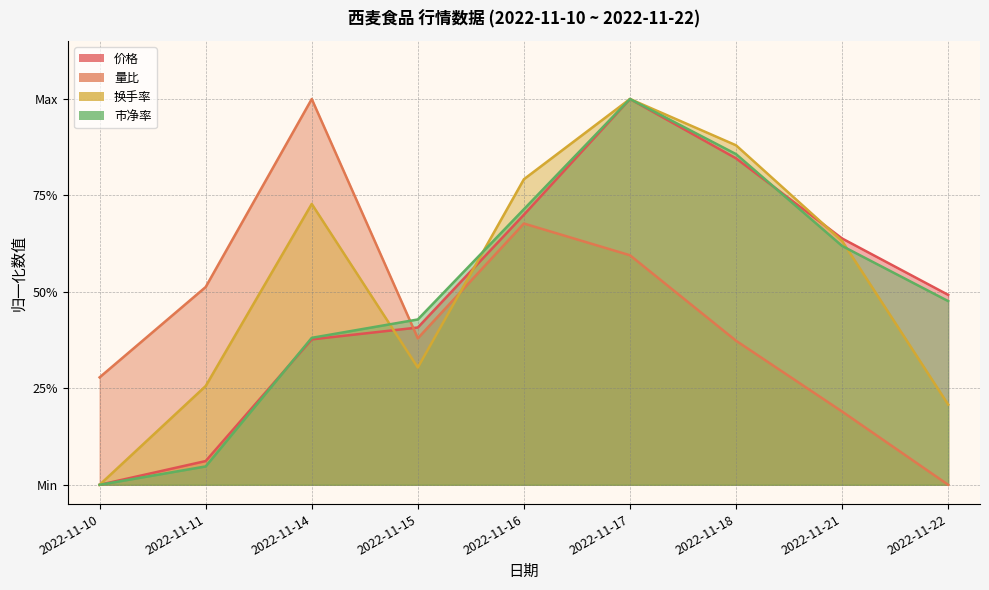

Which series has the largest total across all categories?

换手率